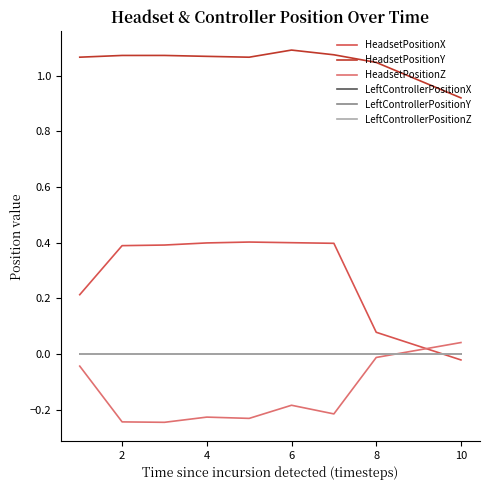

Does the chart display data point markers on the line(s)?

No